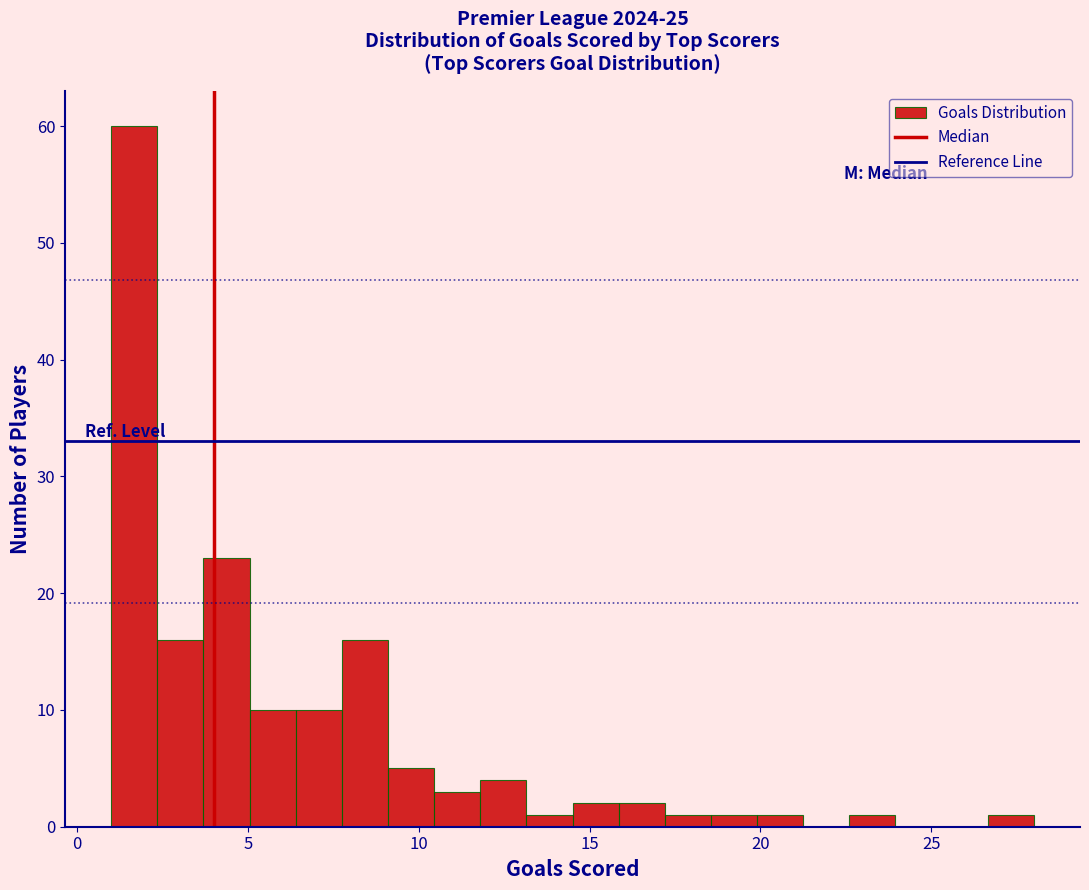

Around what value on the x-axis is the tallest bar? Give the approximate position of its centre, as read against the axis.

1.5